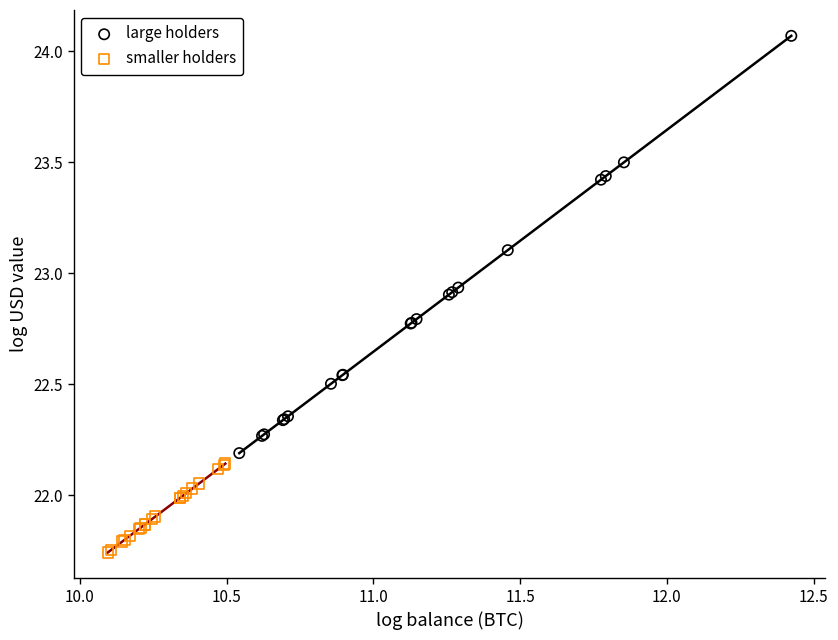

Which series contains the lowest Y value?

smaller holders